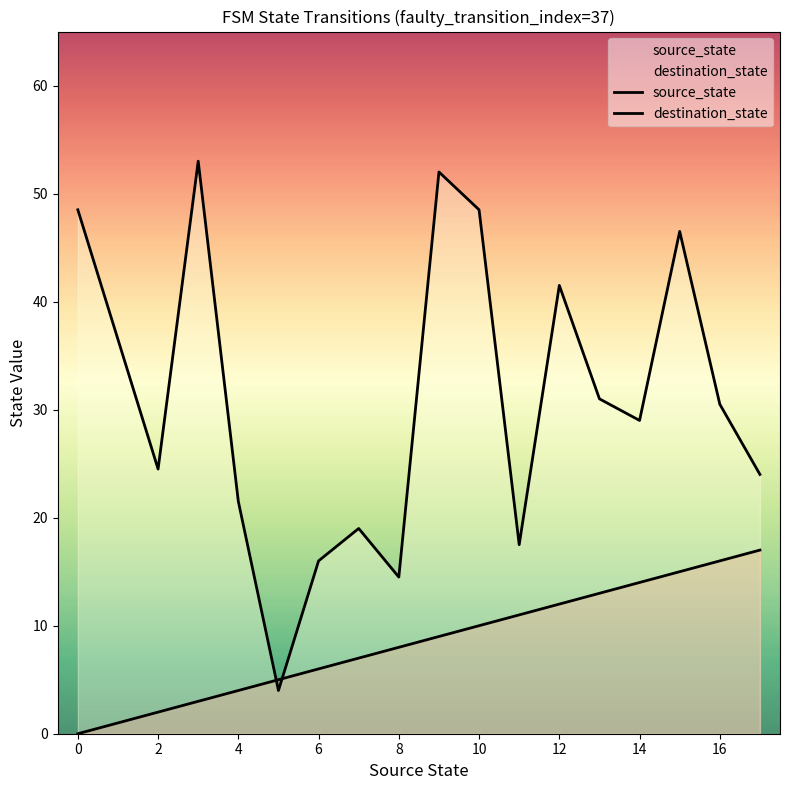

Which series reaches the maximum Y coordinate?

destination_state